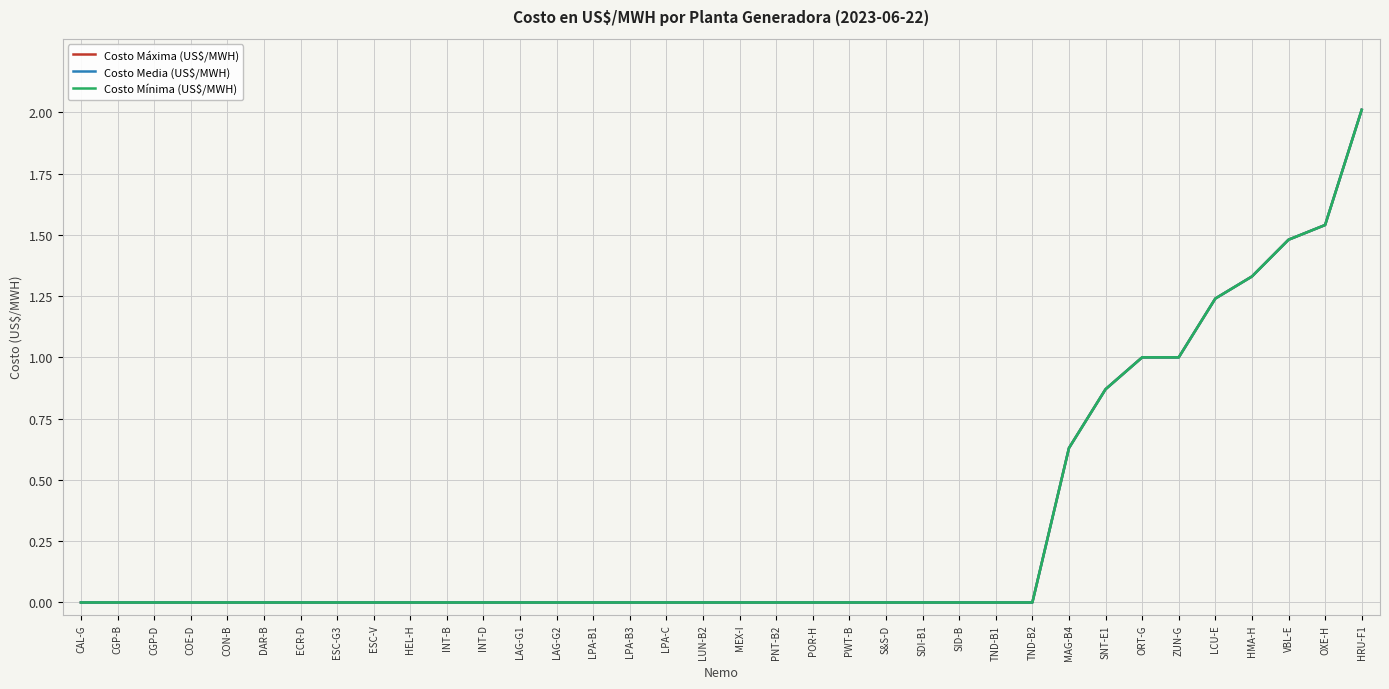

Reading left to right, extract all data points from this chart.

Costo Máxima (US$/MWH): 0.0	0.0	0.0	0.0	0.0	0.0	0.0	0.0	0.0	0.0	0.0	0.0	0.0	0.0	0.0	0.0	0.0	0.0	0.0	0.0	0.0	0.0	0.0	0.0	0.0	0.0	0.0	0.6	0.9	1.0	1.0	1.2	1.3	1.5	1.5	2.0
Costo Media (US$/MWH): 0.0	0.0	0.0	0.0	0.0	0.0	0.0	0.0	0.0	0.0	0.0	0.0	0.0	0.0	0.0	0.0	0.0	0.0	0.0	0.0	0.0	0.0	0.0	0.0	0.0	0.0	0.0	0.6	0.9	1.0	1.0	1.2	1.3	1.5	1.5	2.0
Costo Mínima (US$/MWH): 0.0	0.0	0.0	0.0	0.0	0.0	0.0	0.0	0.0	0.0	0.0	0.0	0.0	0.0	0.0	0.0	0.0	0.0	0.0	0.0	0.0	0.0	0.0	0.0	0.0	0.0	0.0	0.6	0.9	1.0	1.0	1.2	1.3	1.5	1.5	2.0